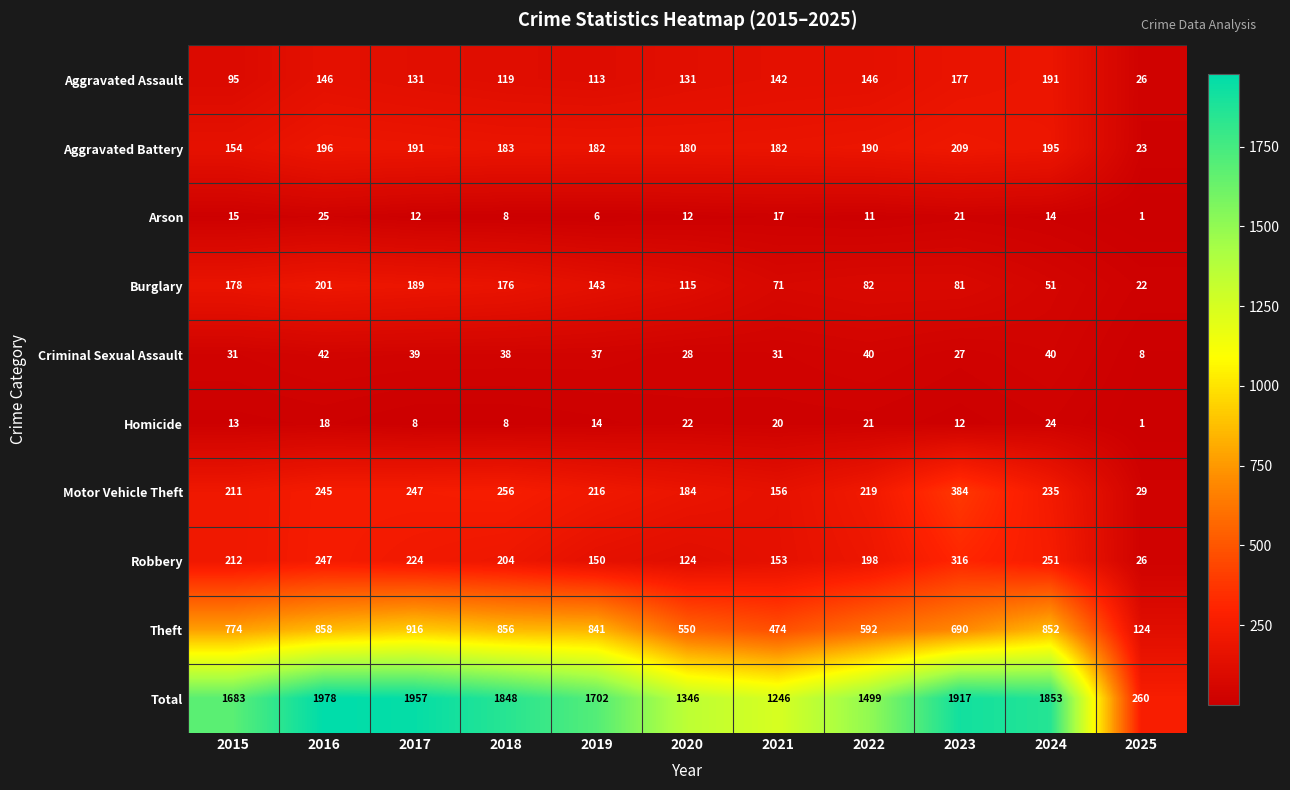

At which category is the sum across all series the highest?

2016